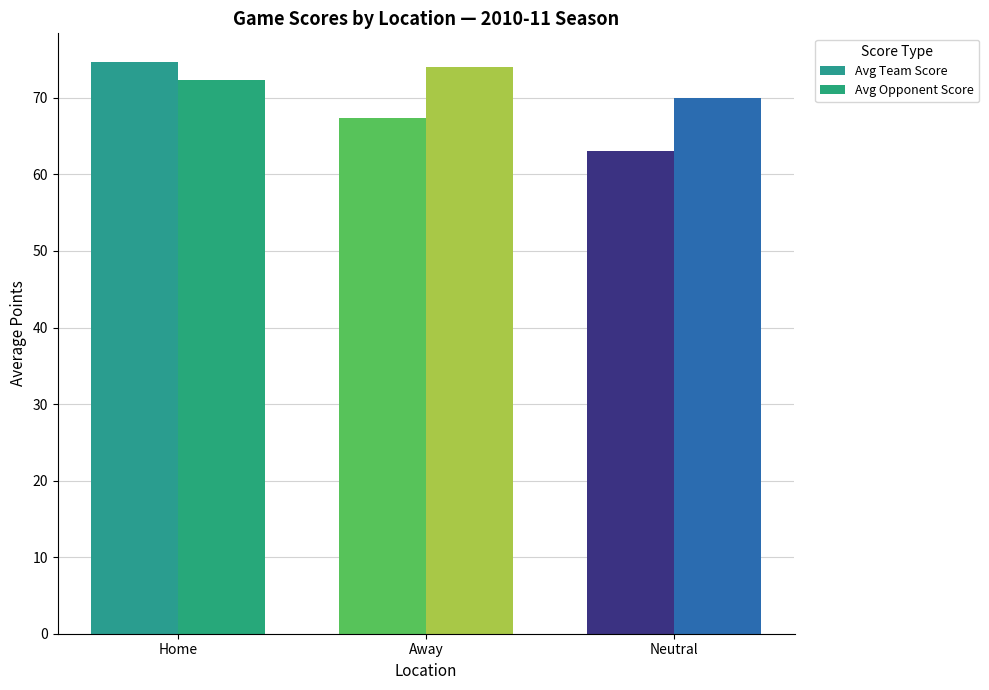

What is the difference between the maximum and second lowest values in the Avg Team Score series?

7.3